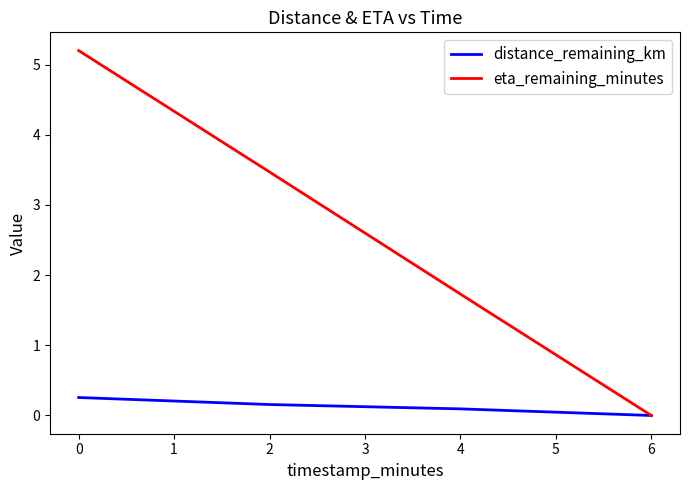

How many values in the eta_remaining_minutes series are below 3?

2